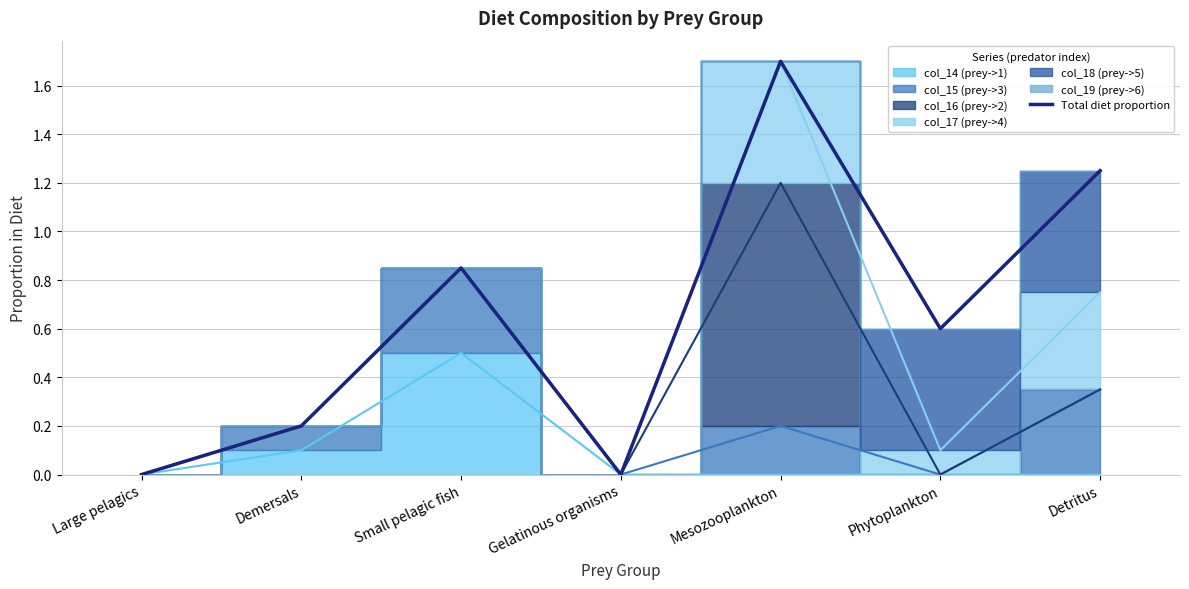

Does the chart display data point markers on the line(s)?

No